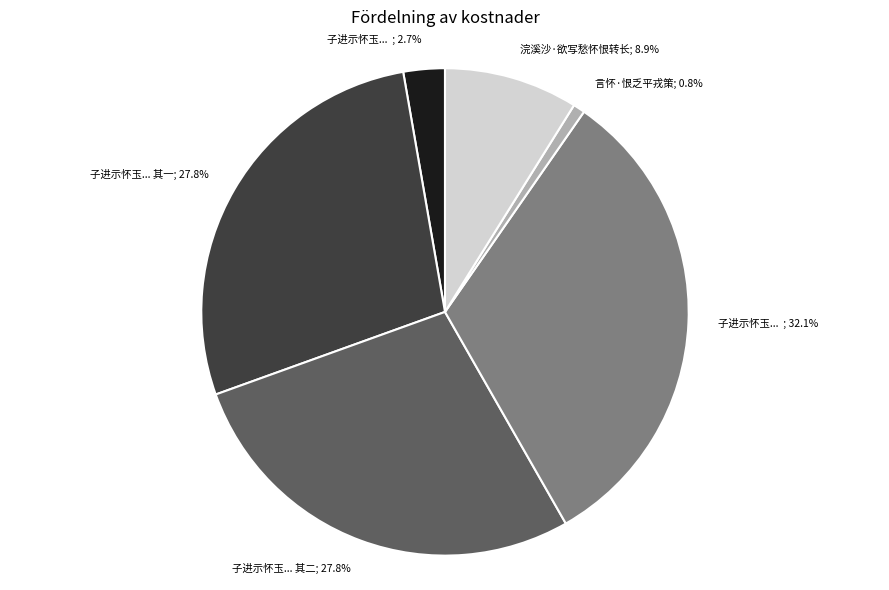

Is there any slice that represents more than half of the pie?

No